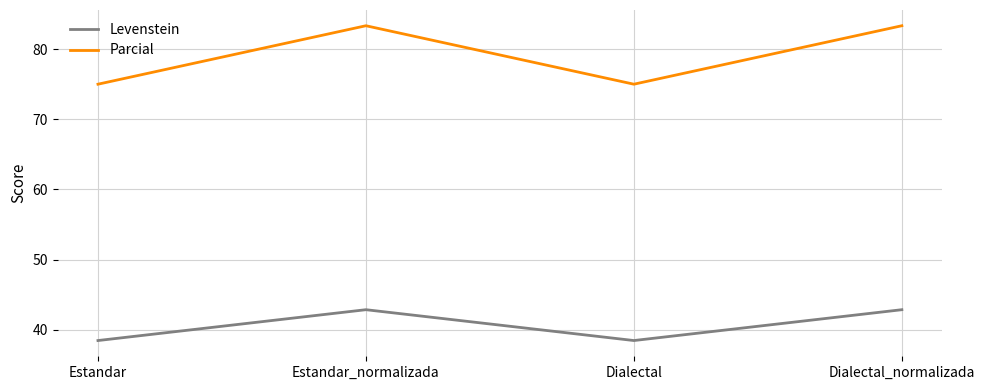

Is it true that Levenstein equals 42.9 at Estandar_normalizada?

True